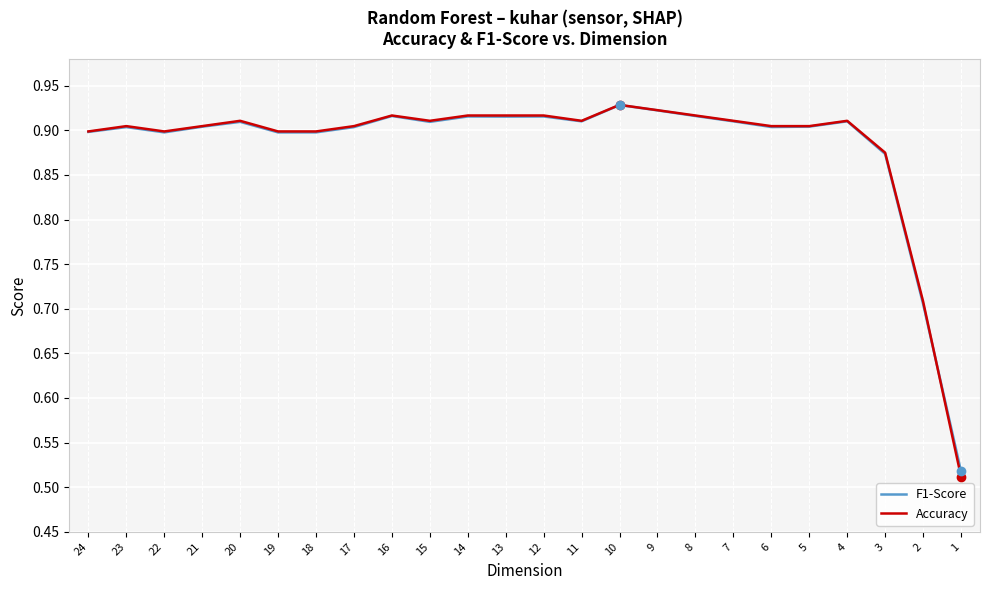

At which label is Accuracy closest to 0?

1